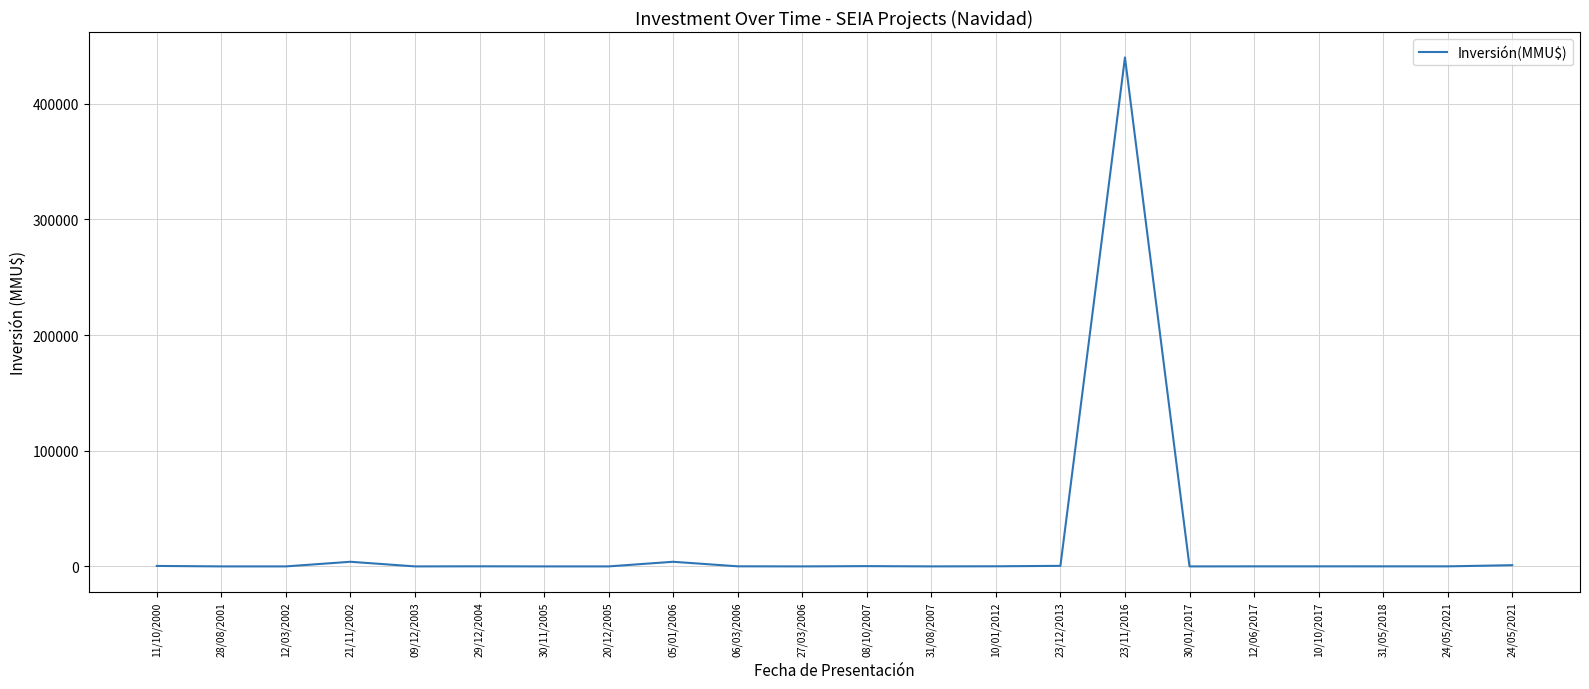

At which category does the chart reach its peak across all series?

23/11/2016